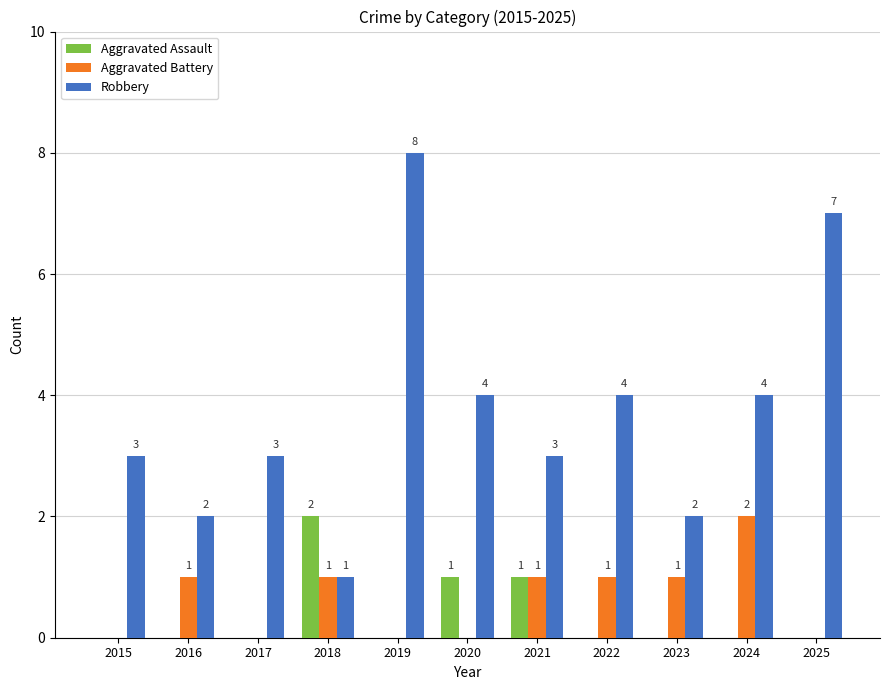

Which series has the widest spread of values?

Robbery